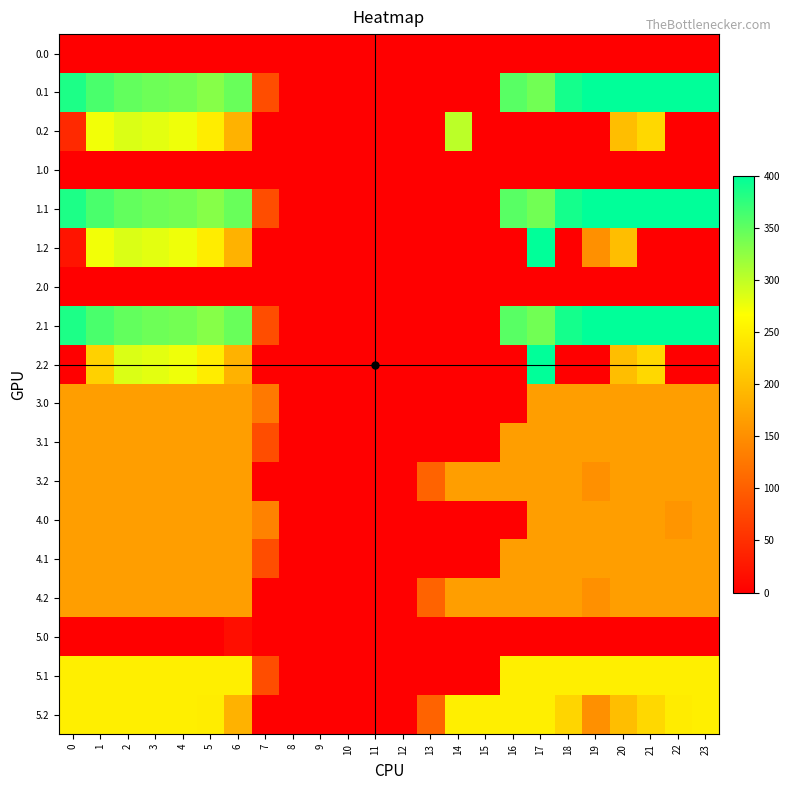

List the series in order of their peak value, lowest first.

0.0, 1.0, 2.0, 5.0, 3.0, 3.1, 3.2, 4.0, 4.1, 4.2, 5.1, 5.2, 0.2, 0.1, 1.1, 1.2, 2.1, 2.2